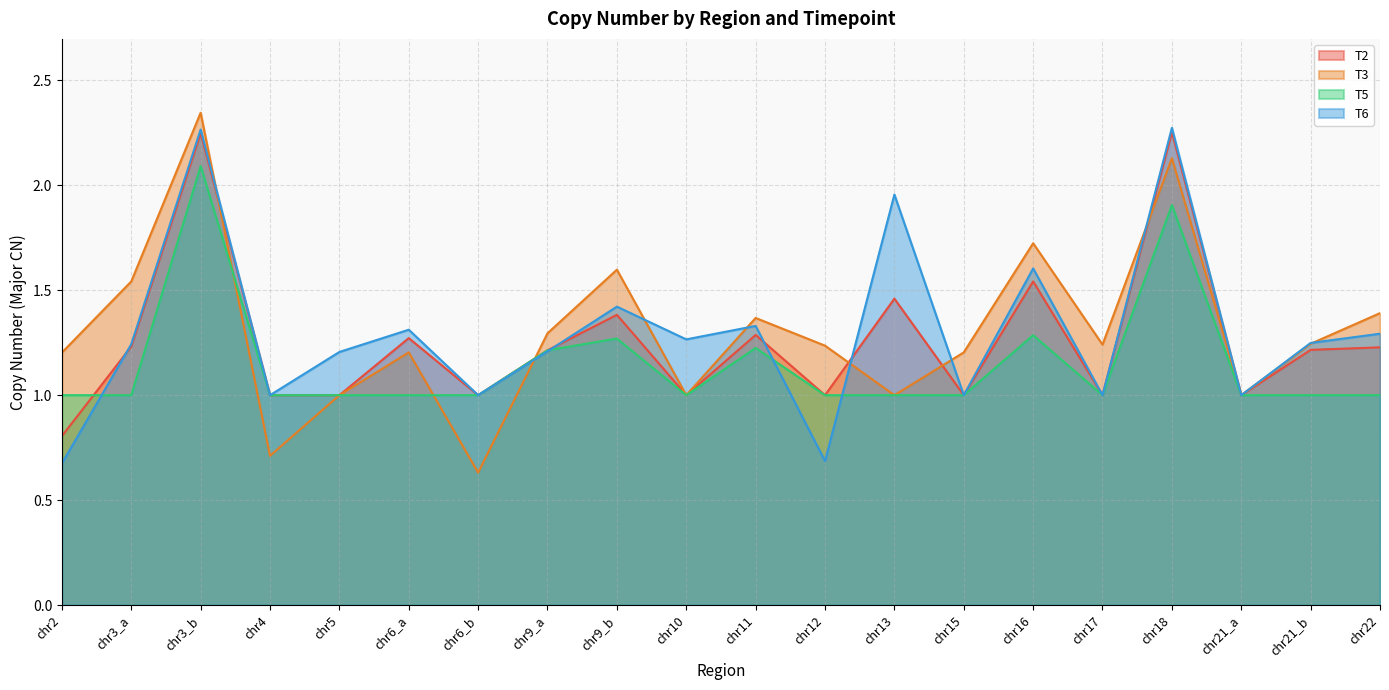

At how many categories does at least one series exceed 0?

20